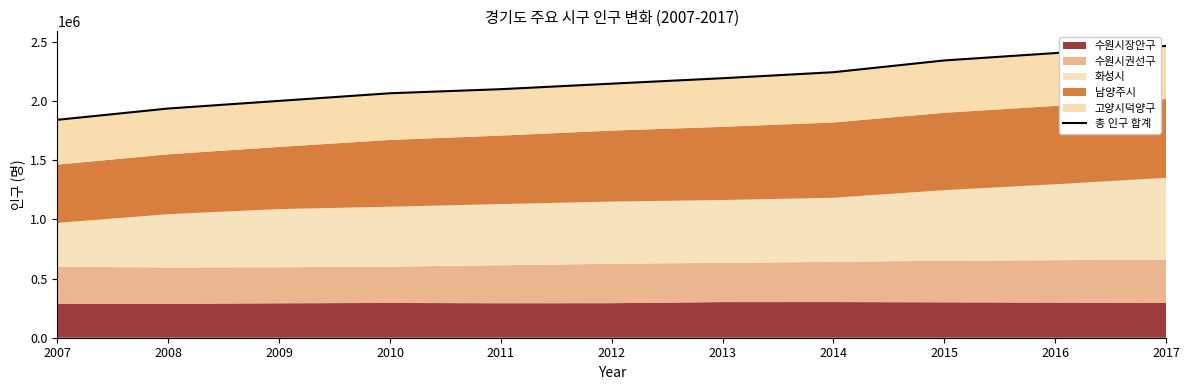

What is the greatest value displayed?

2464572